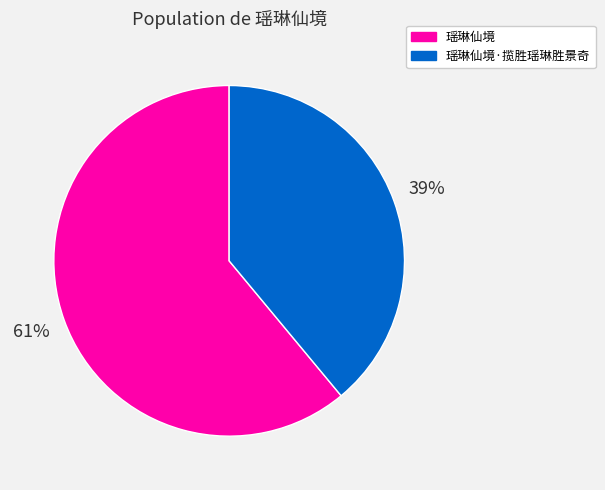

Between 瑶琳仙境·揽胜瑶琳胜景奇 and 瑶琳仙境, which is larger?

瑶琳仙境